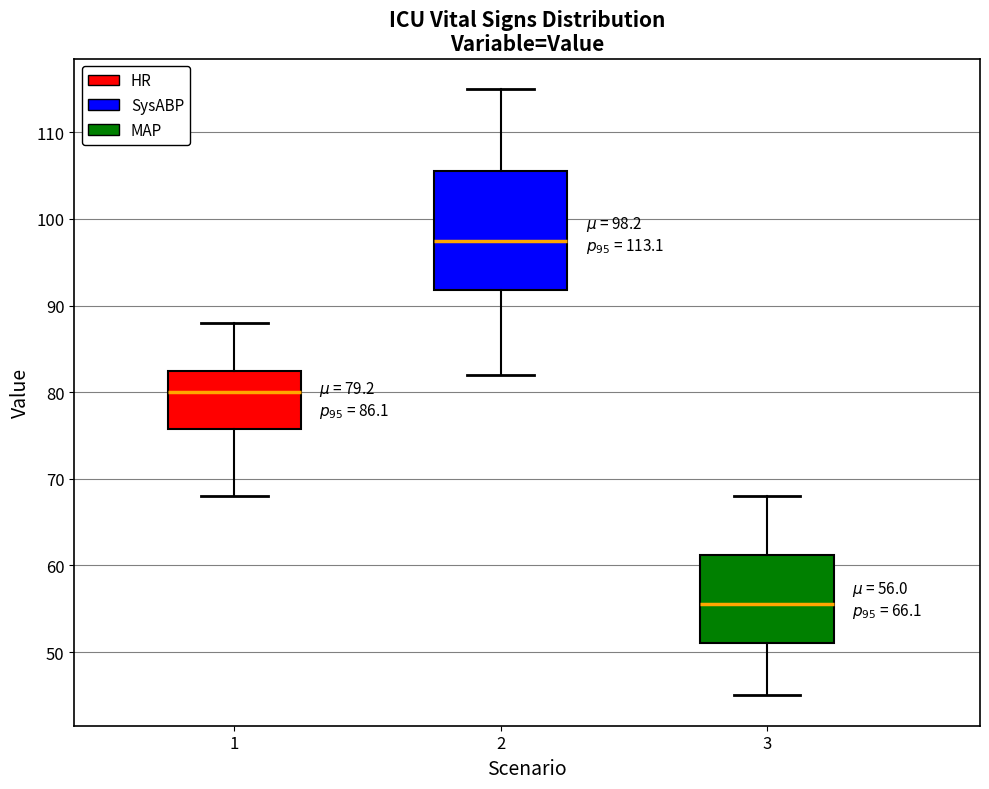

Which box's median line is the lowest?

3